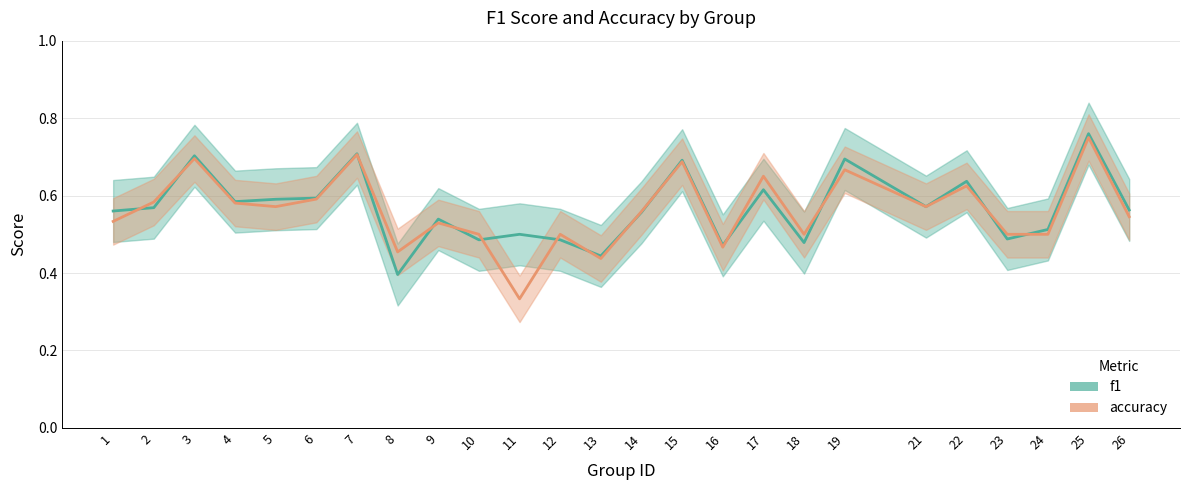

How many lines are shown in the chart?

2